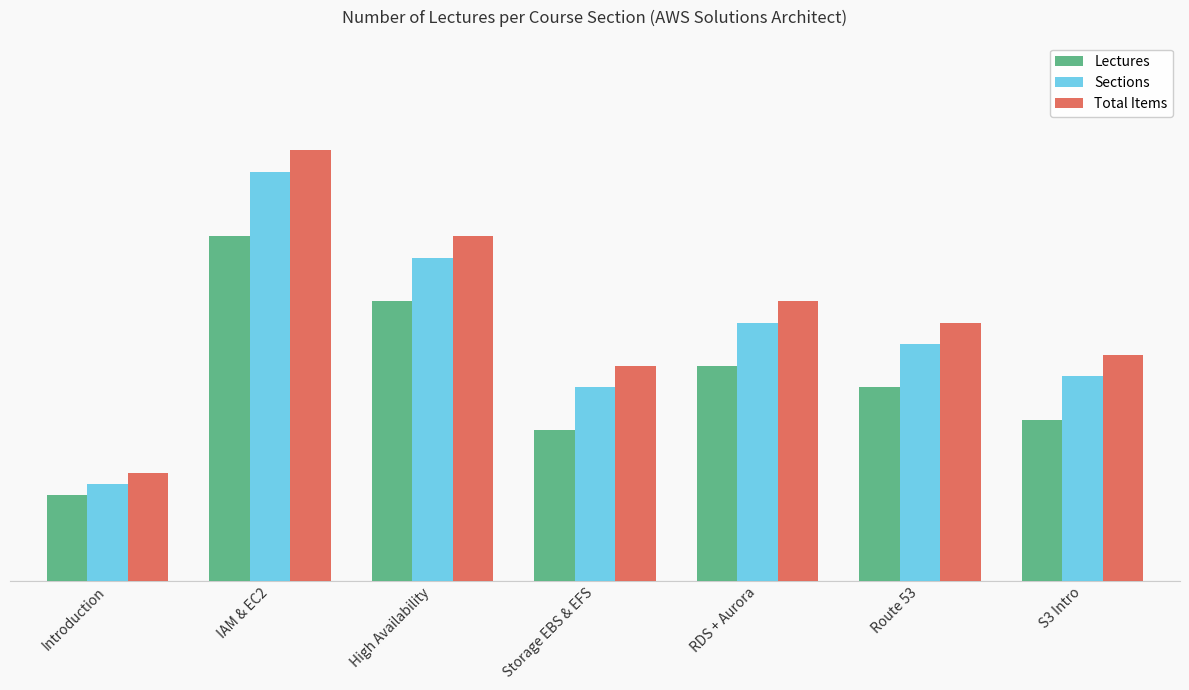

Does the chart contain any negative values?

No